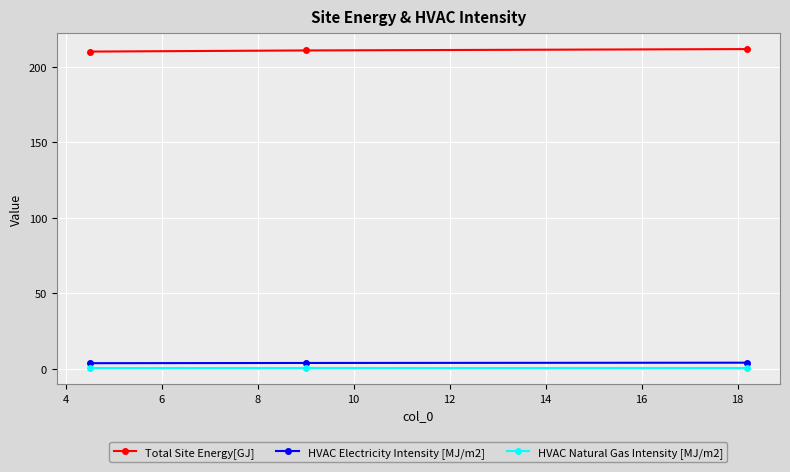

At how many categories does at least one series exceed 91?

3